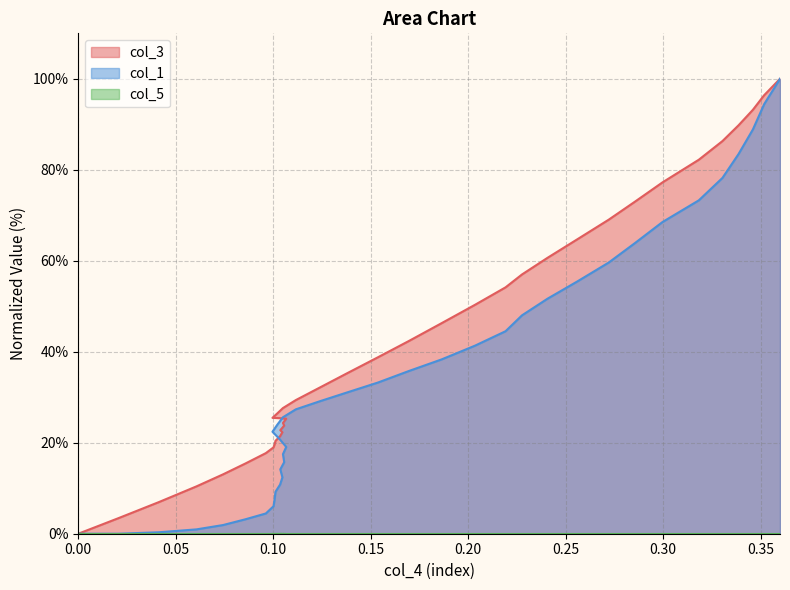

Which series has the largest total across all categories?

col_3